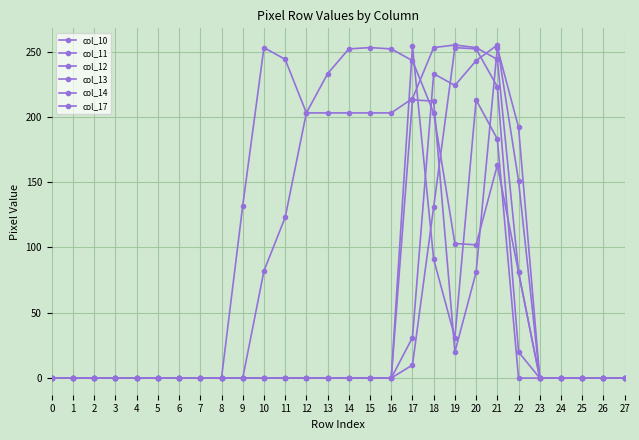

What is the total value across all series at 11?

367